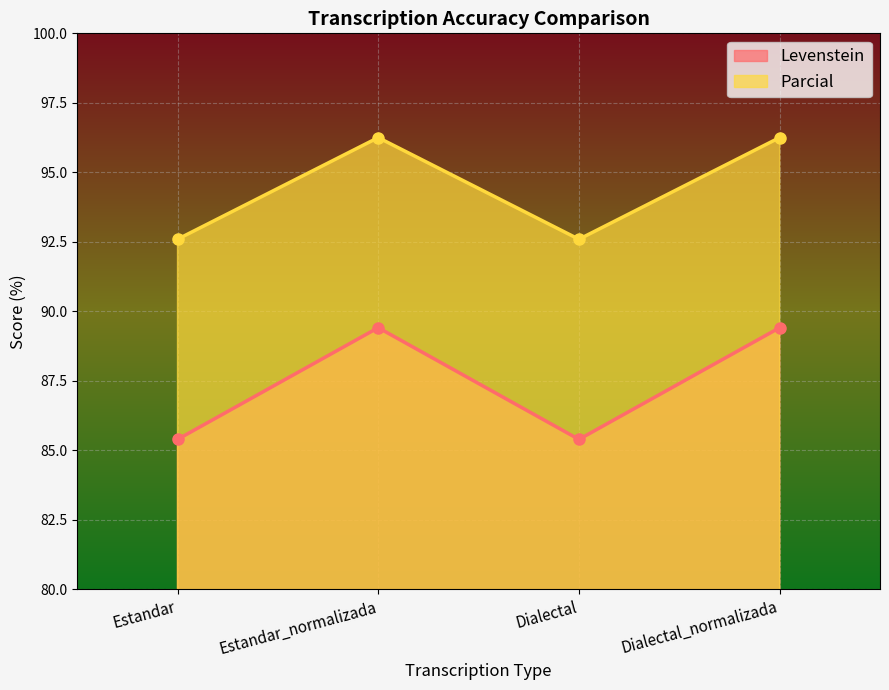

Reading left to right, what are all the values shown in this chart?

Levenstein: Estandar=85.4	Estandar_normalizada=89.4	Dialectal=85.4	Dialectal_normalizada=89.4
Parcial: Estandar=92.6	Estandar_normalizada=96.2	Dialectal=92.6	Dialectal_normalizada=96.2